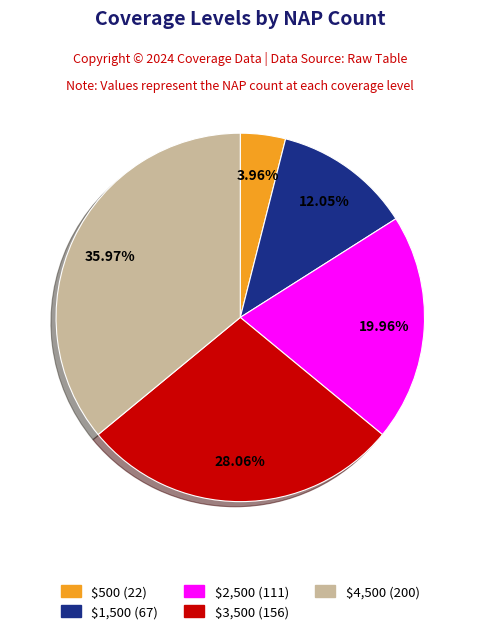

To the nearest percent, what percentage of the pie is $4,500?

36%